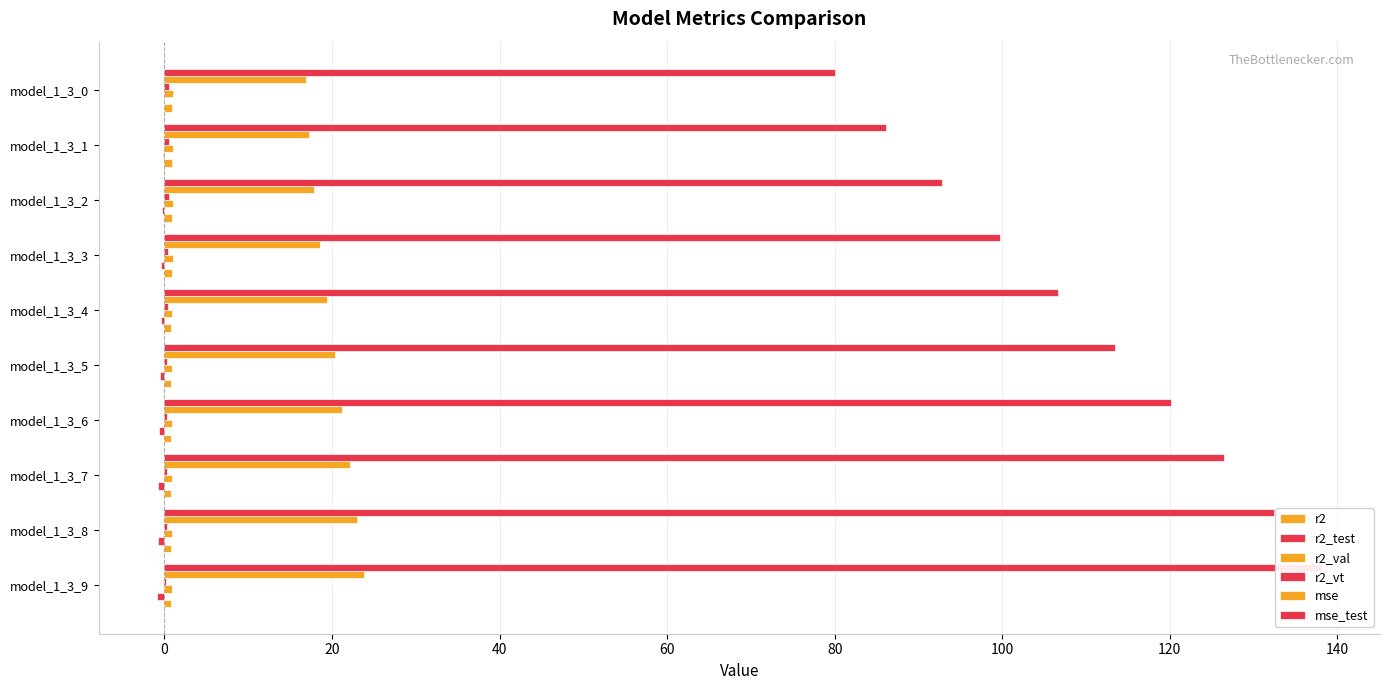

Which series has the largest total across all categories?

mse_test